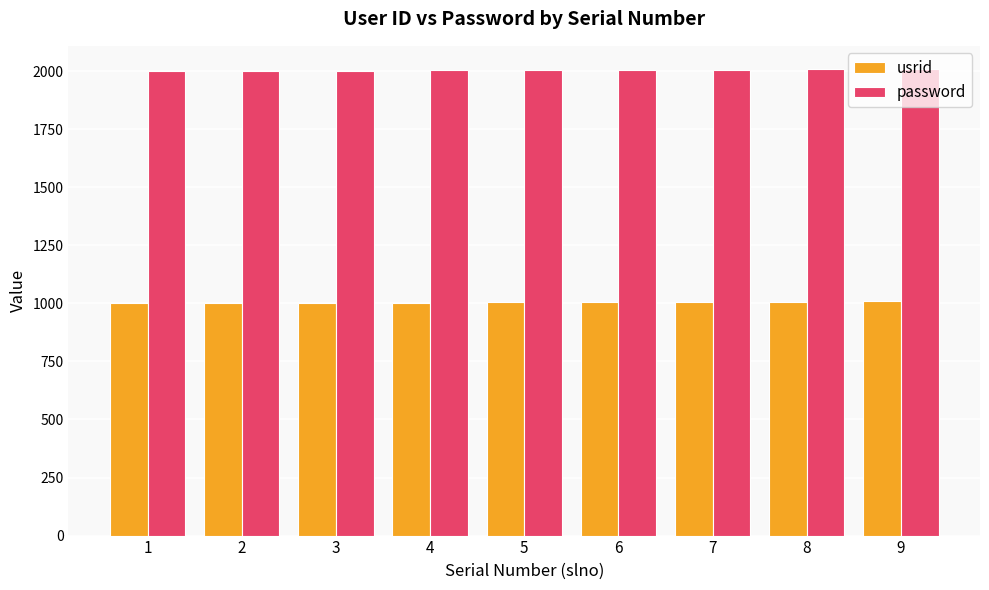

What value does the usrid series have at 6?

1005